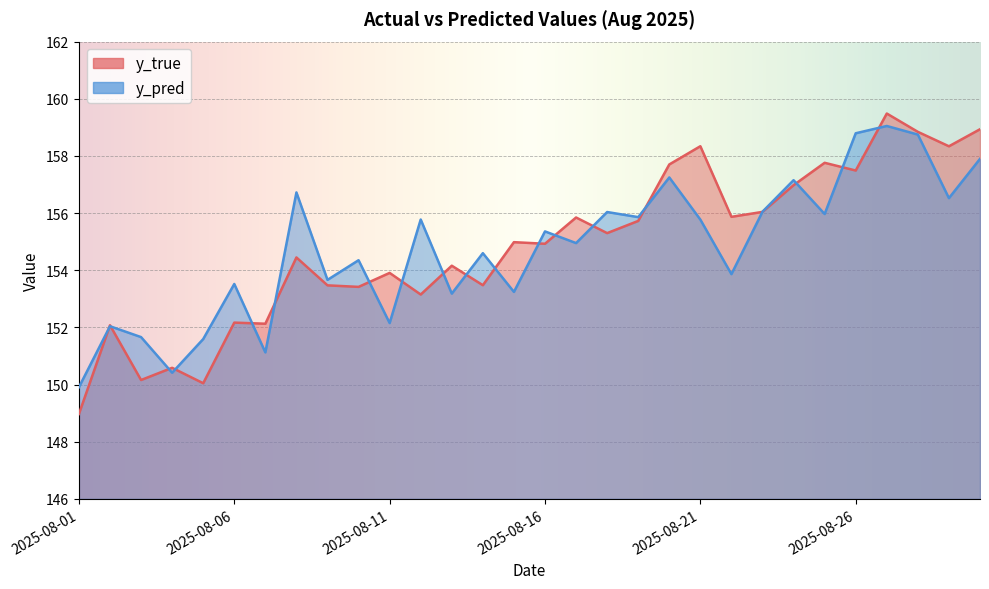

What is the sum of the y_true values at 2025-08-08 and 2025-08-06?

306.6